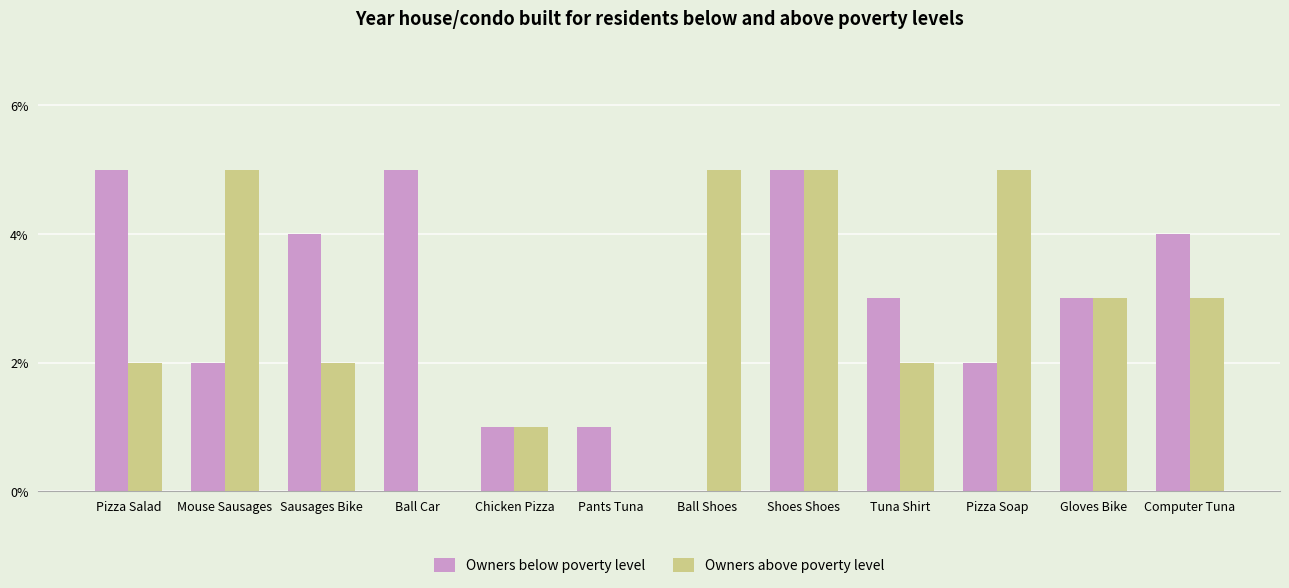

Reading left to right, extract all data points from this chart.

Owners below poverty level: 5	2	4	5	1	1	0	5	3	2	3	4
Owners above poverty level: 2	5	2	0	1	0	5	5	2	5	3	3